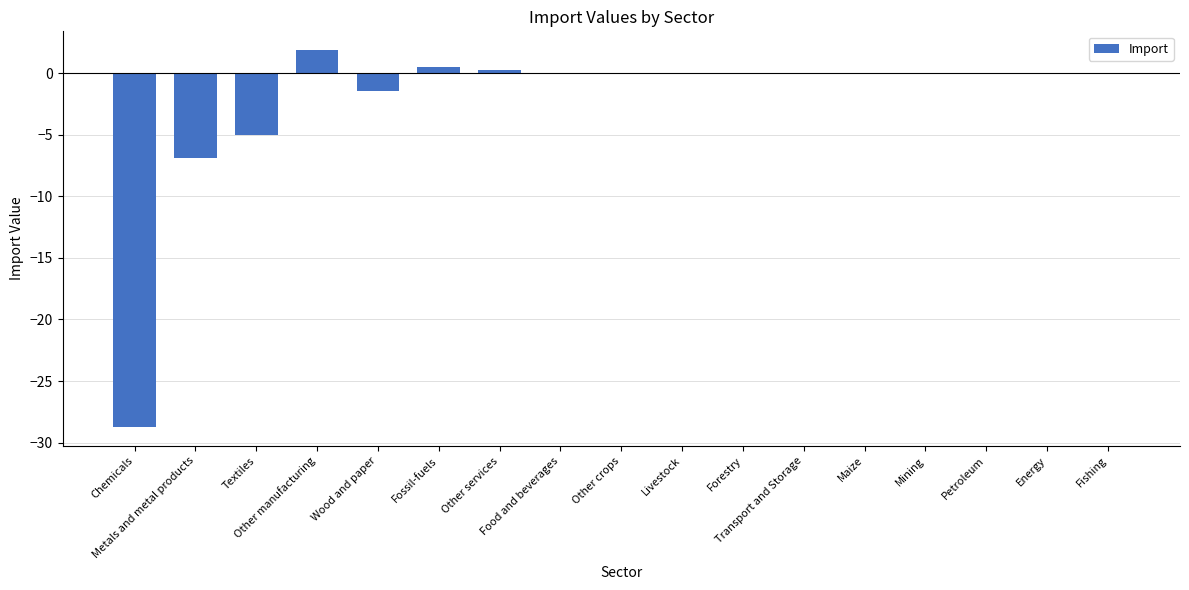

Are the bars horizontal?

No